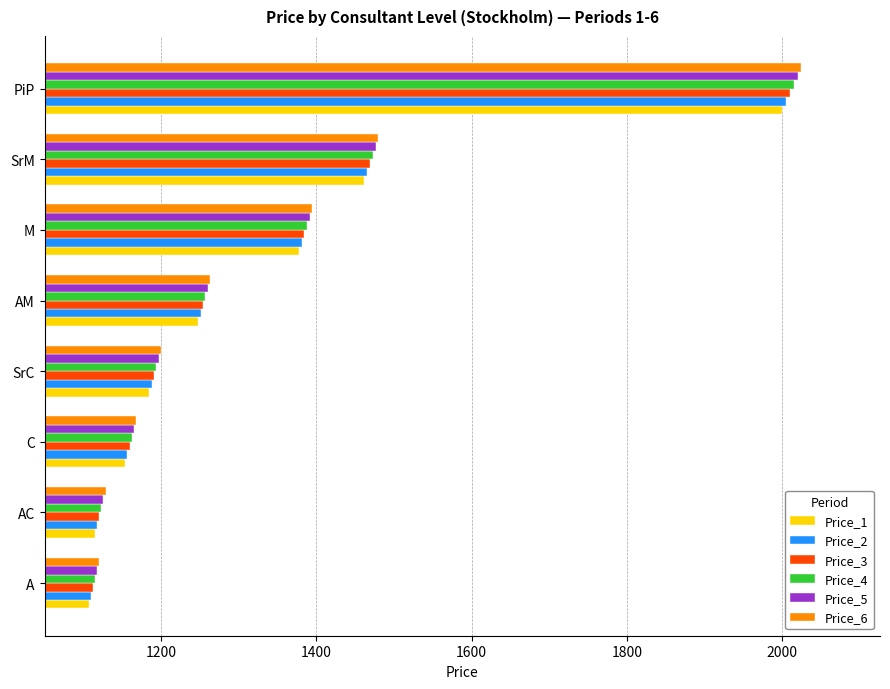

What is the total value across all series at AC?

6729.2